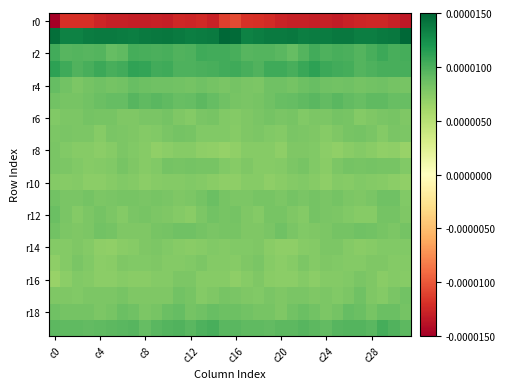

At how many categories does at least one series exceed 0?

32